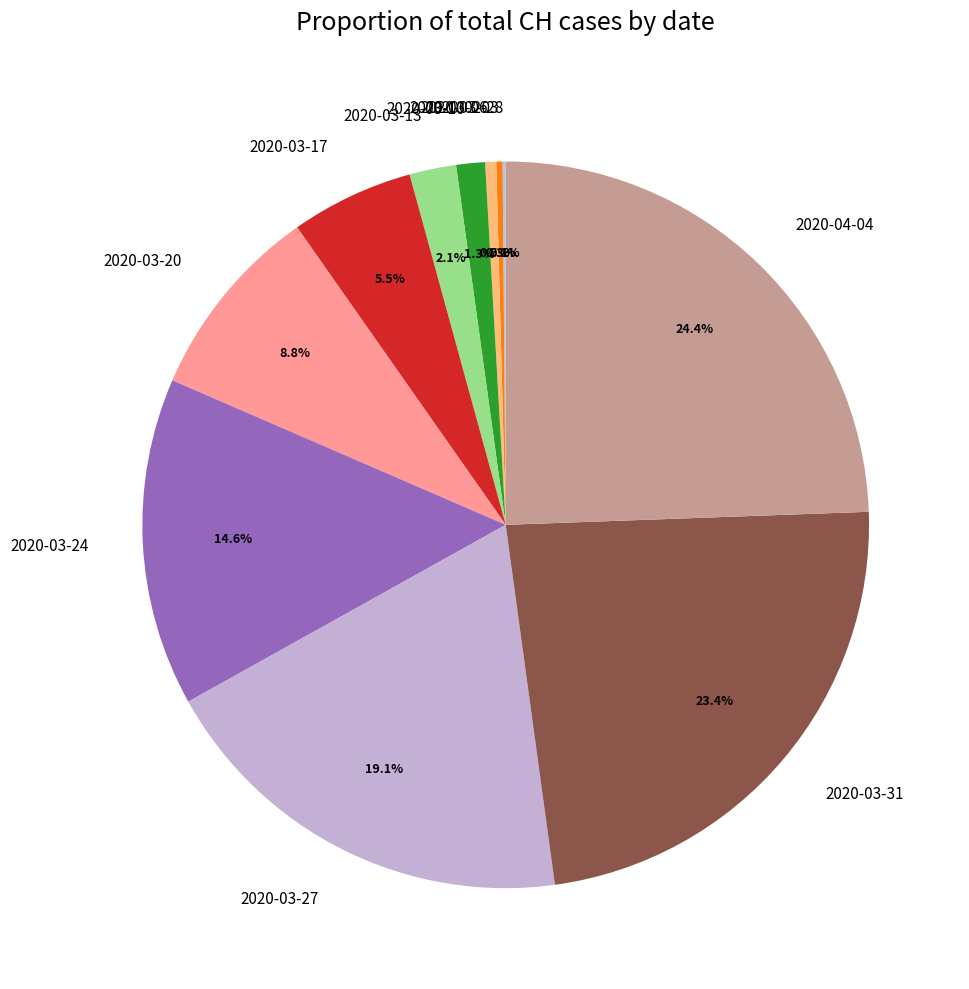

How much of the chart is everything except 2020-04-04?

75.6%